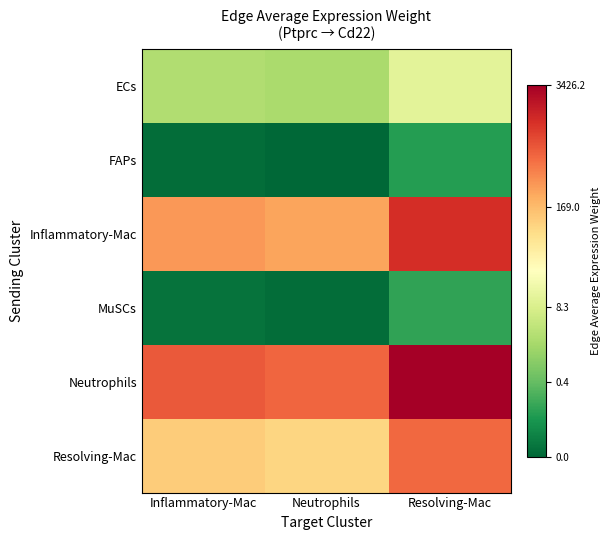

Reading left to right, list all the values displayed in this chart.

ECs: Inflammatory-Mac=0.4	Neutrophils=0.3	Resolving-Mac=1.1
FAPs: Inflammatory-Mac=-1.6	Neutrophils=-1.7	Resolving-Mac=-0.9
Inflammatory-Mac: Inflammatory-Mac=2.5	Neutrophils=2.4	Resolving-Mac=3.1
MuSCs: Inflammatory-Mac=-1.5	Neutrophils=-1.6	Resolving-Mac=-0.8
Neutrophils: Inflammatory-Mac=2.9	Neutrophils=2.8	Resolving-Mac=3.5
Resolving-Mac: Inflammatory-Mac=2.1	Neutrophils=2.0	Resolving-Mac=2.8